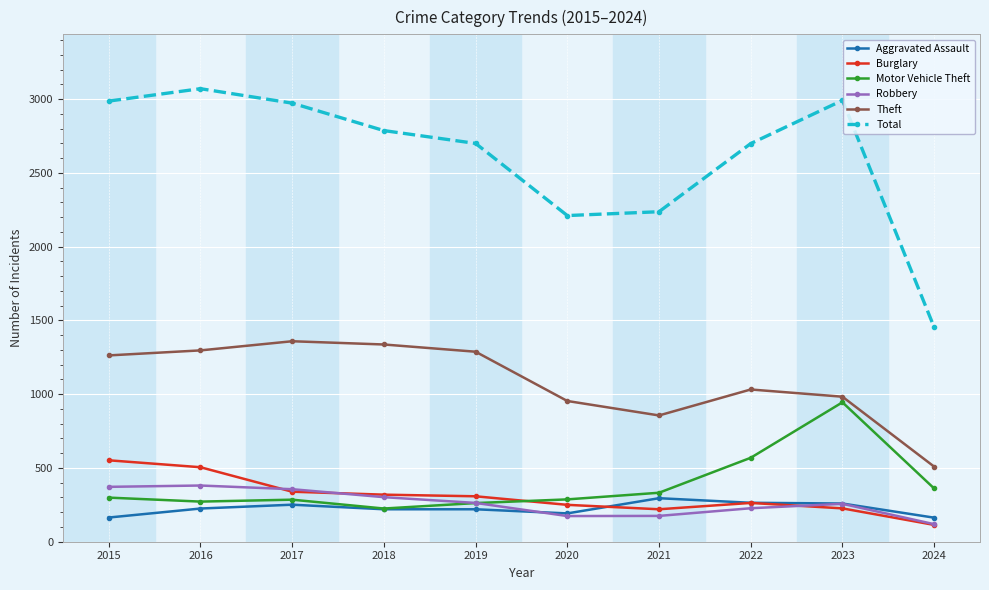

The value of Motor Vehicle Theft at 2015 is 299. True or false?

True